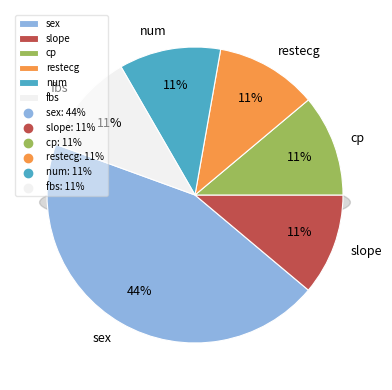

To the nearest percent, what is the combined percentage of num and slope?

22%